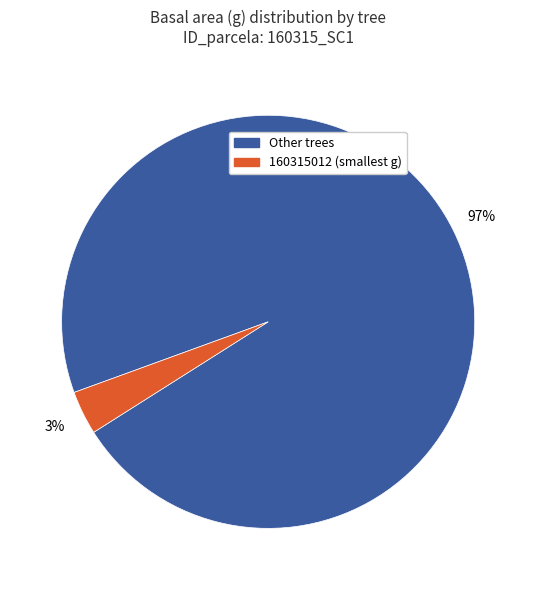

To the nearest percent, what is the average slice percentage?

50%